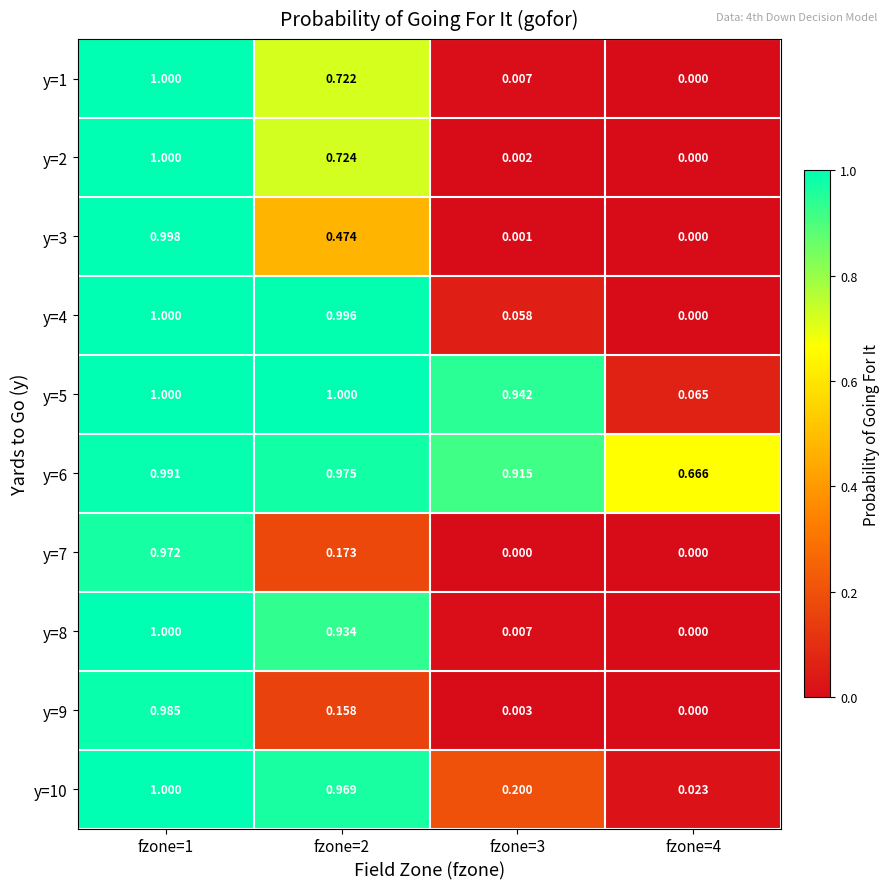

Is the value of y=4 at fzone=2 greater than the value of y=9 at fzone=4?

Yes